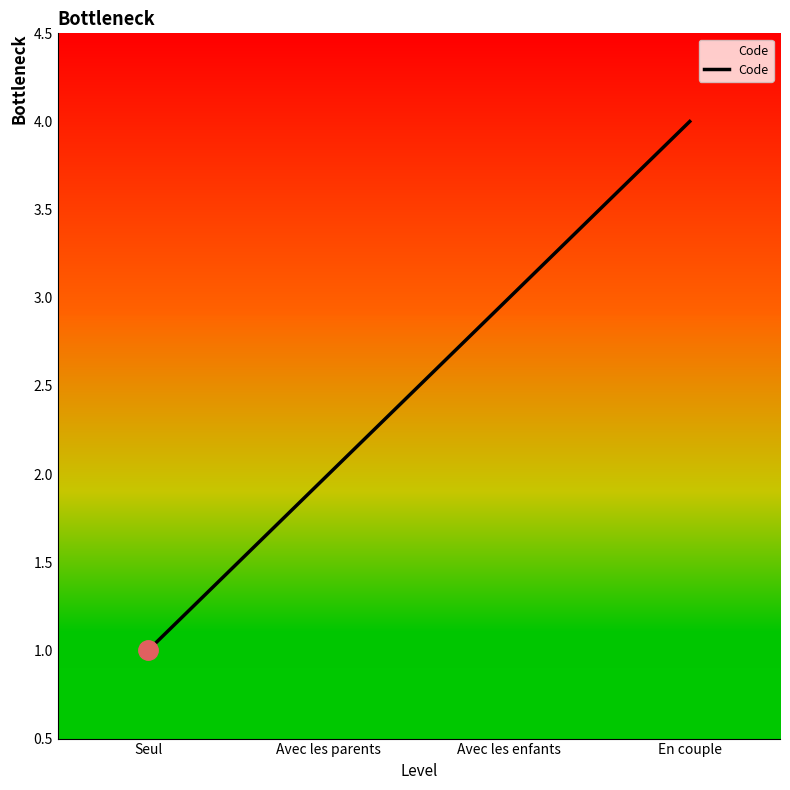

What is the sum of the values at Seul and Avec les enfants?

4